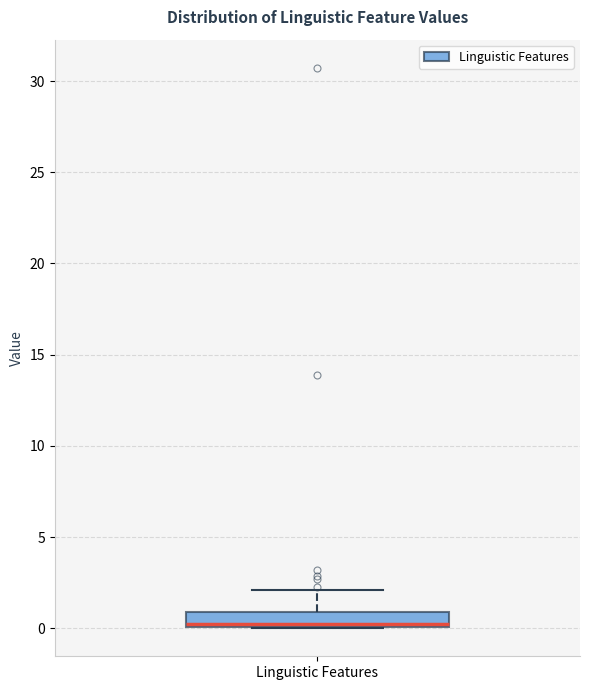

Where is the lower edge of the box for Linguistic Features on the y-axis? The values are not printed on the chart, so give them approximately, as read against the axis.

0